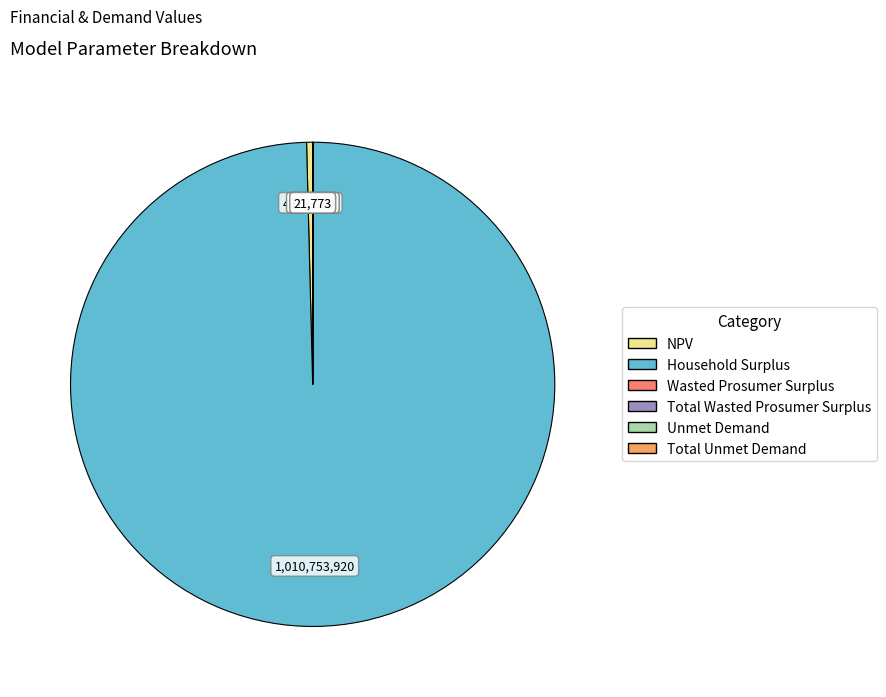

The NPV slice represents 0% of the pie. True or false?

True